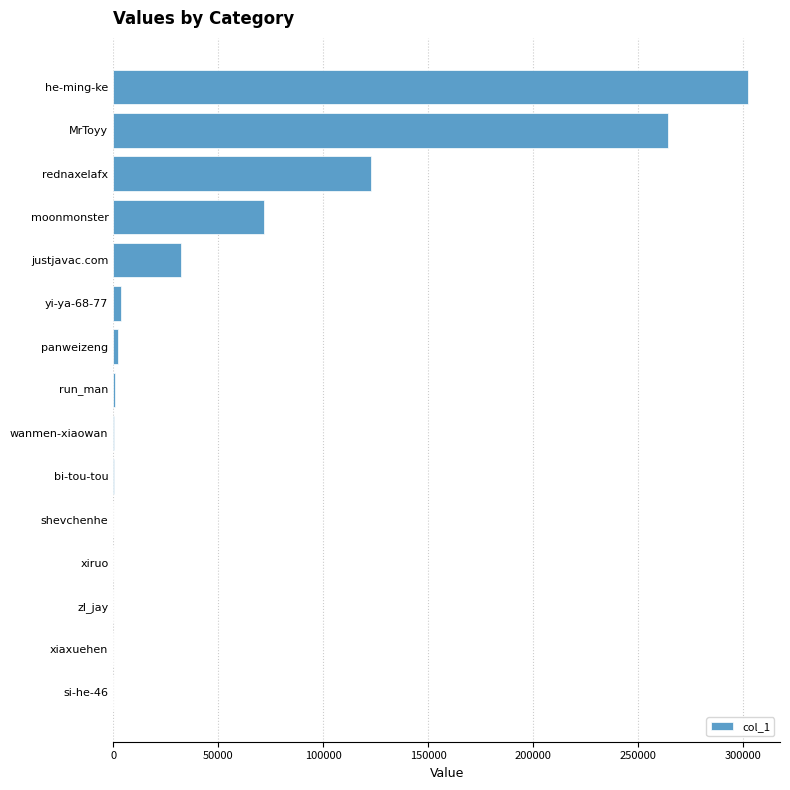

What is the sum of all values?

799971